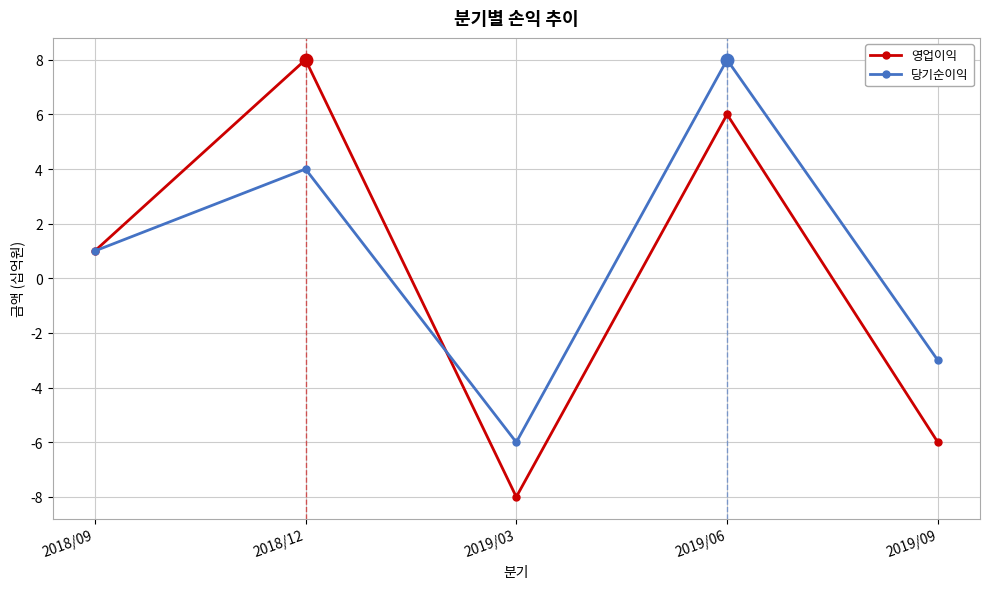

Where is 영업이익 nearest to the value 0?

2018/09